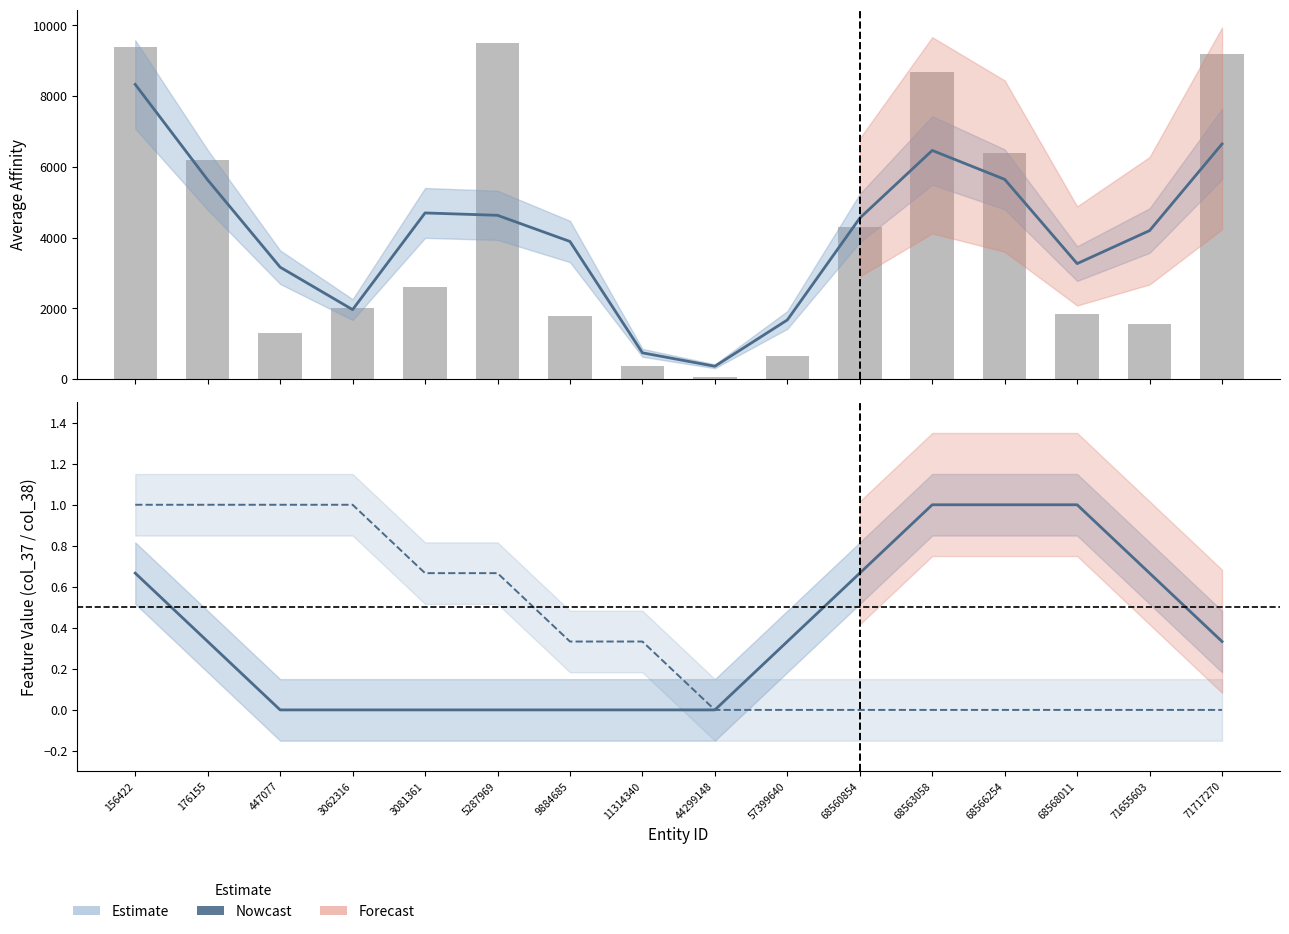

How many groups of bars are there?

16